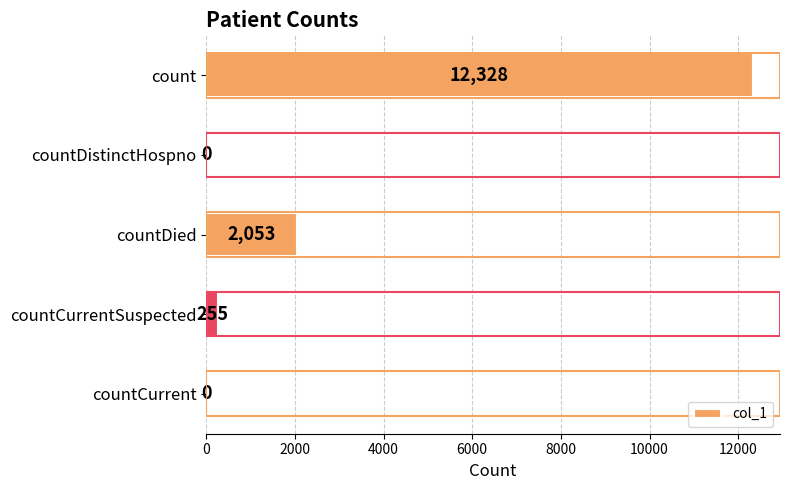

Which category has the highest value across all series?

count